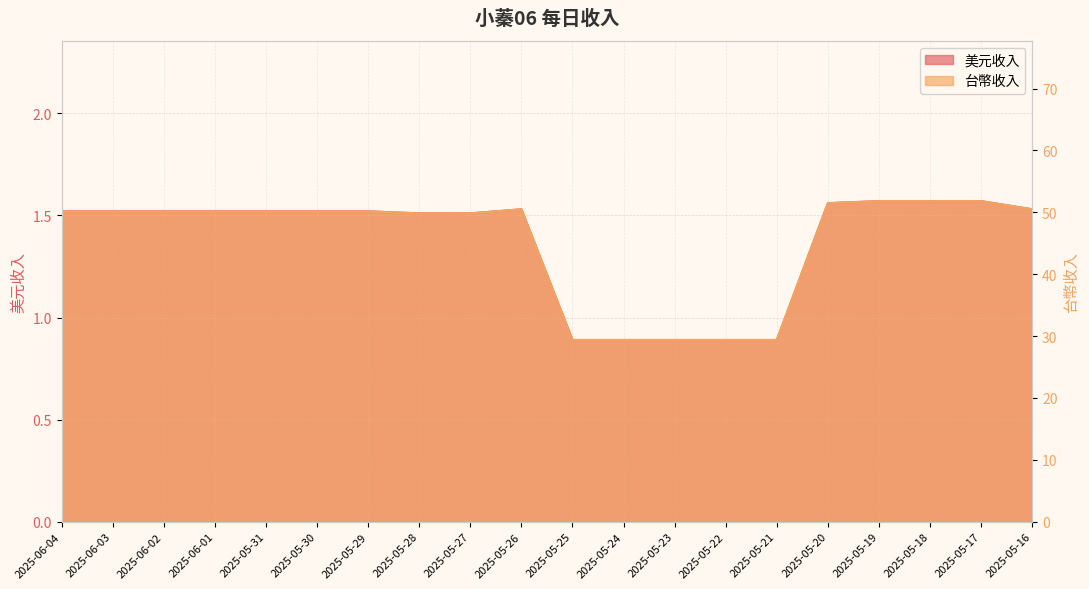

What is the value of the 台幣收入 point at the 6th from the left?

50.2